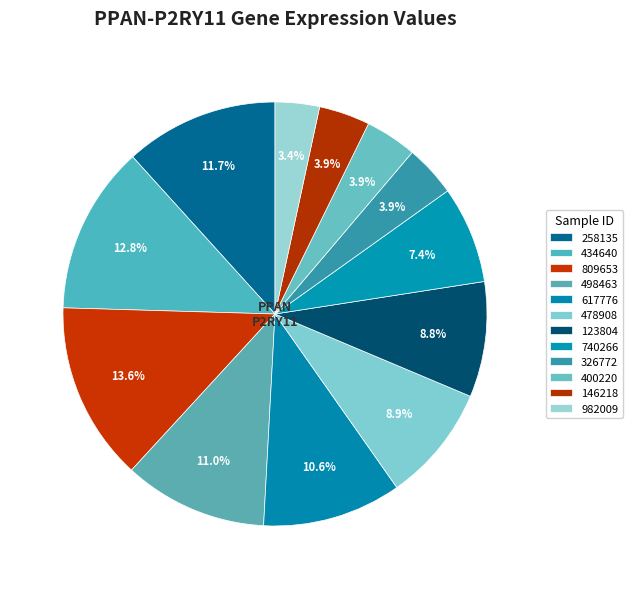

To the nearest percent, what portion does 400220 represent?

4%